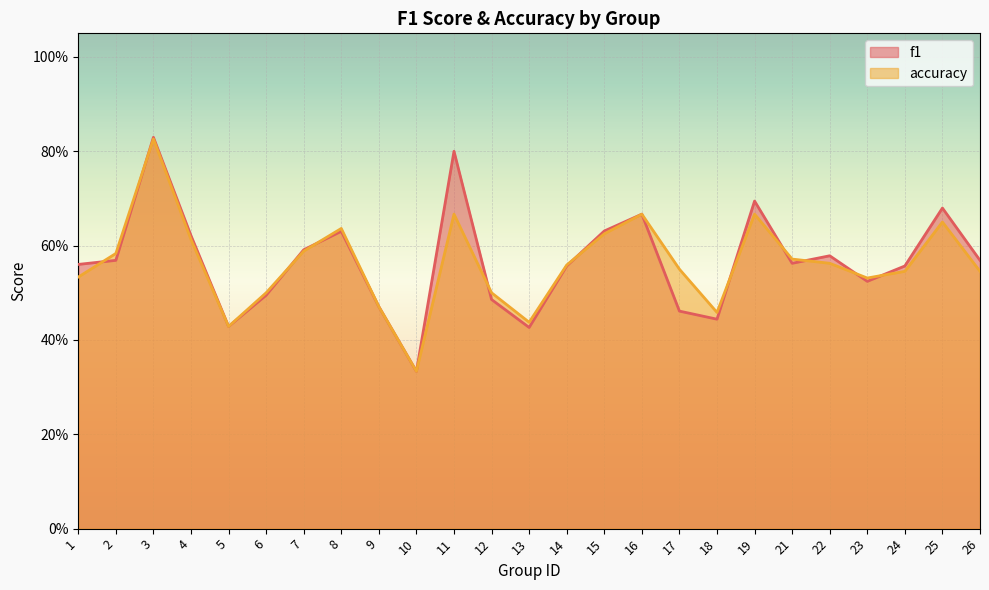

Where is the first local minimum for accuracy?

5